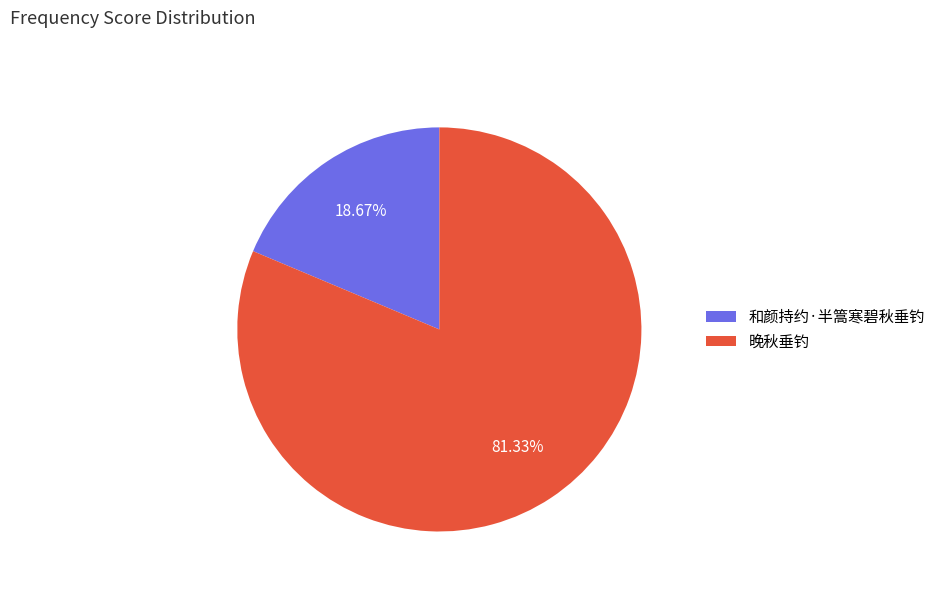

Is it true that 晚秋垂钓 is 91% of the pie?

False